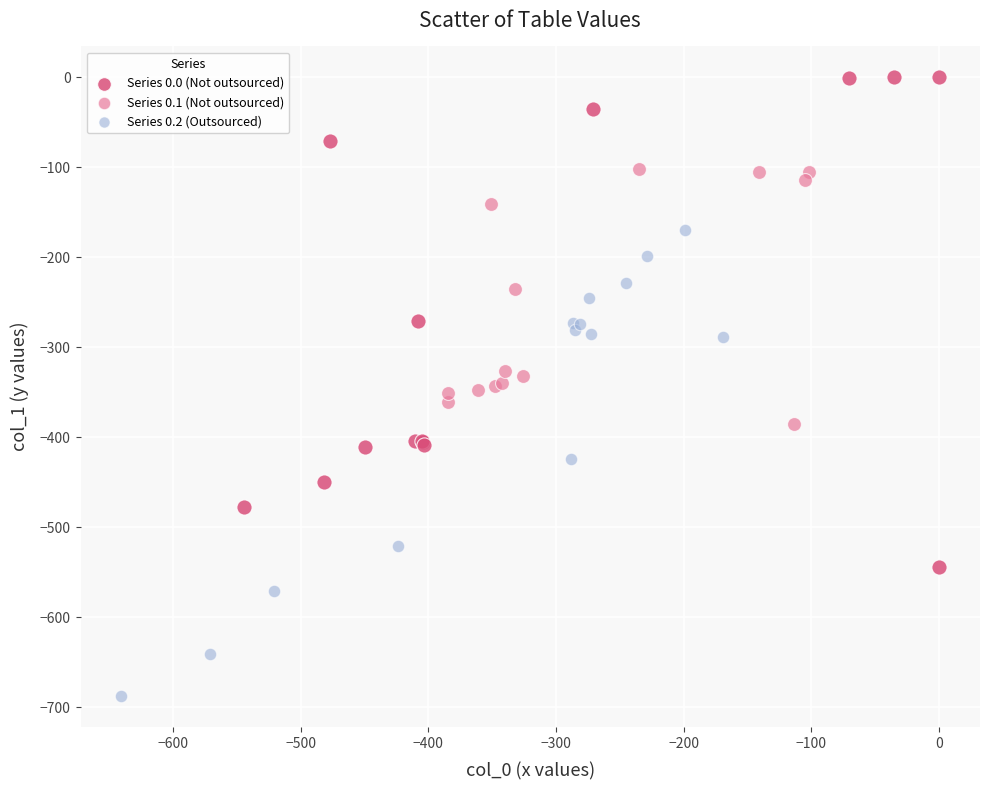

What are all the series names shown in the legend?

Series 0.0 (Not outsourced), Series 0.1 (Not outsourced), Series 0.2 (Outsourced)